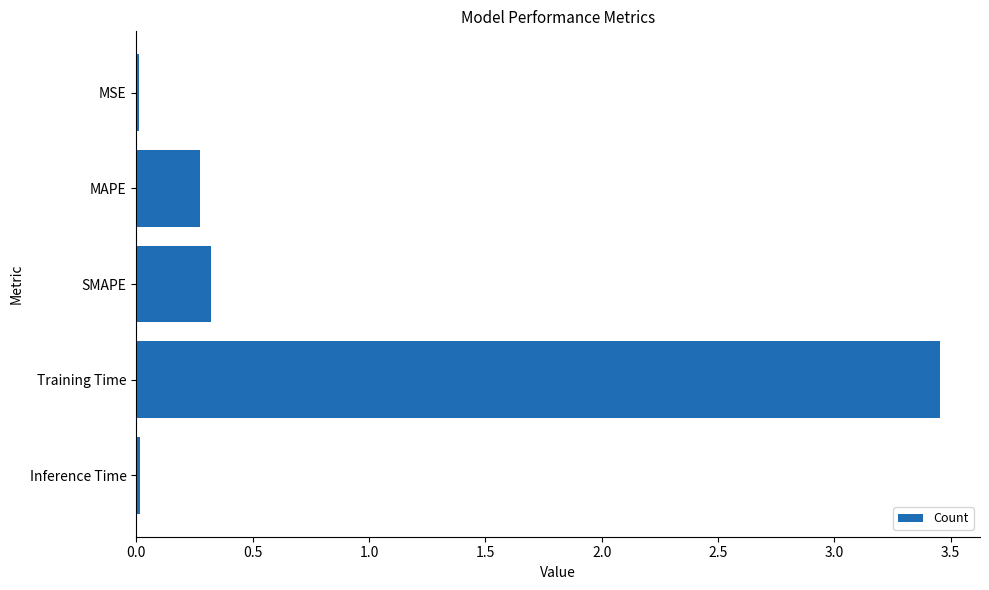

The chart shows a value of 0.0 at Inference Time. True or false?

True